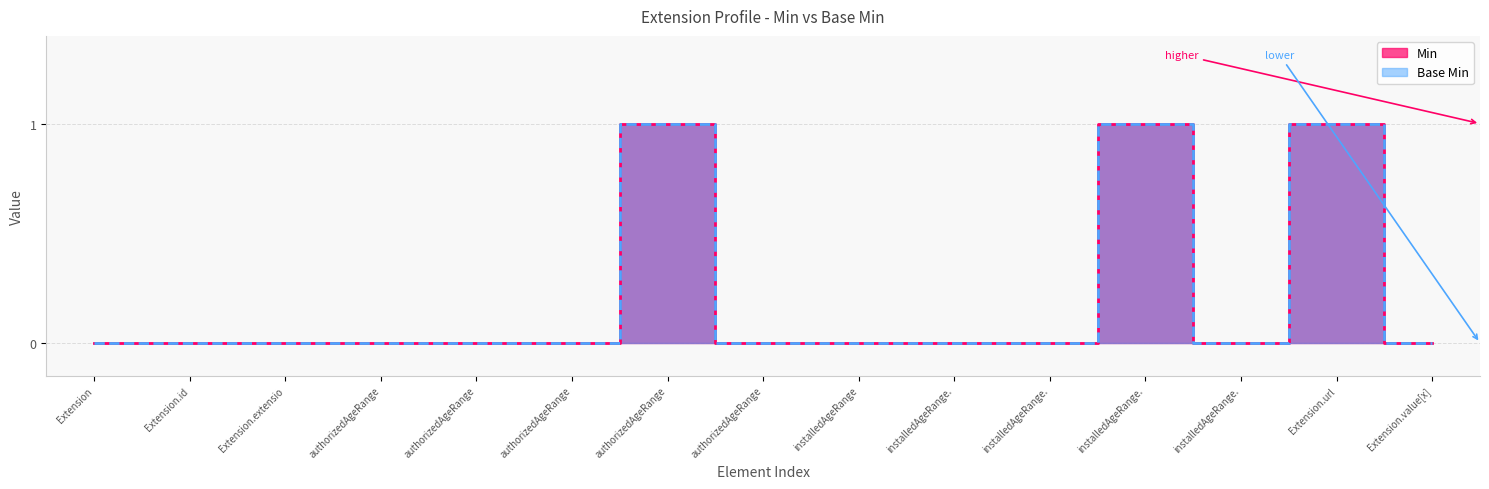

Reading right to left, extract all data points from this chart.

Min: 0	1	0	1	0	0	0	0	1	0	0	0	0	0	0
Base Min: 0	1	0	1	0	0	0	0	1	0	0	0	0	0	0